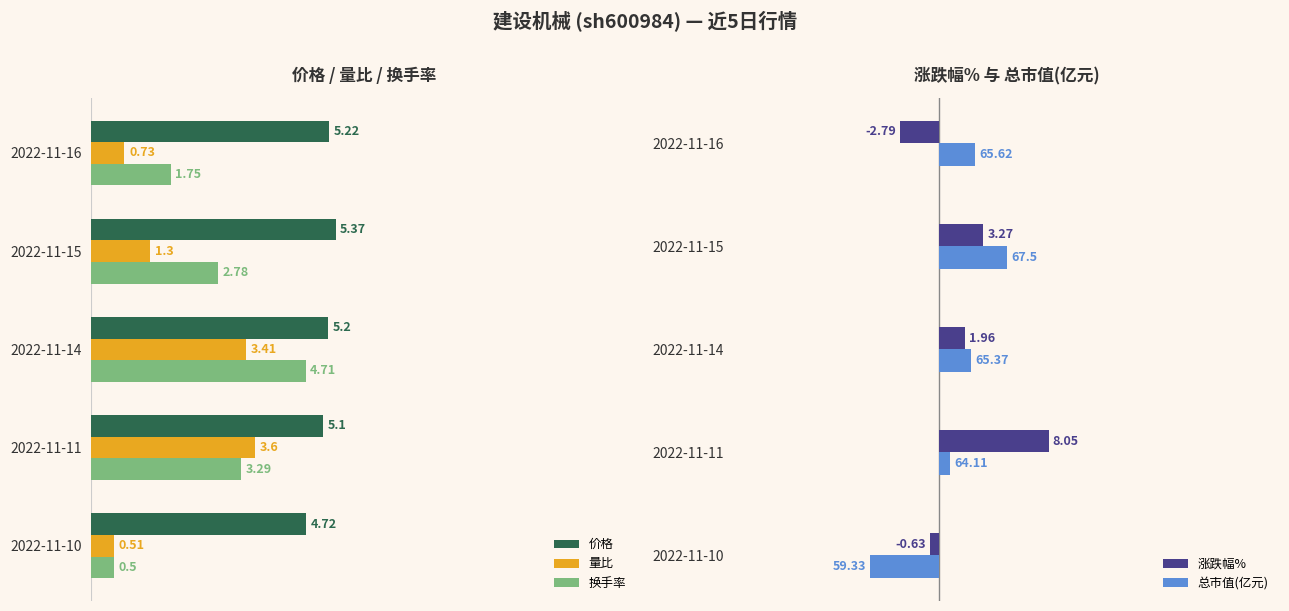

What is the difference between the second highest and minimum values in the 价格 series?

0.5